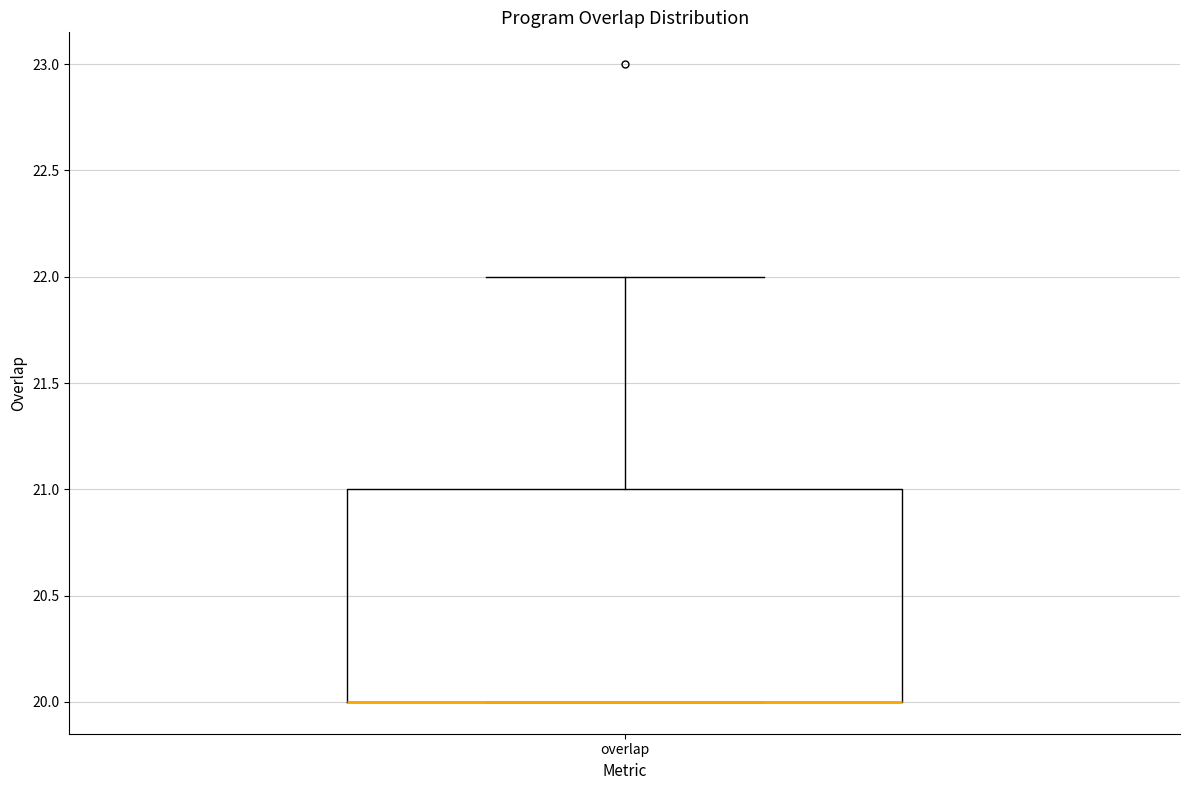

Read this box plot against the y-axis: the position of the median line, the range covered by the box, and the ends of both whiskers. The values are not printed on the chart, so give them approximately, as read against the axis.

median 20 (drawn on the box's lower edge), box 20 to 21, whiskers 20 to 22